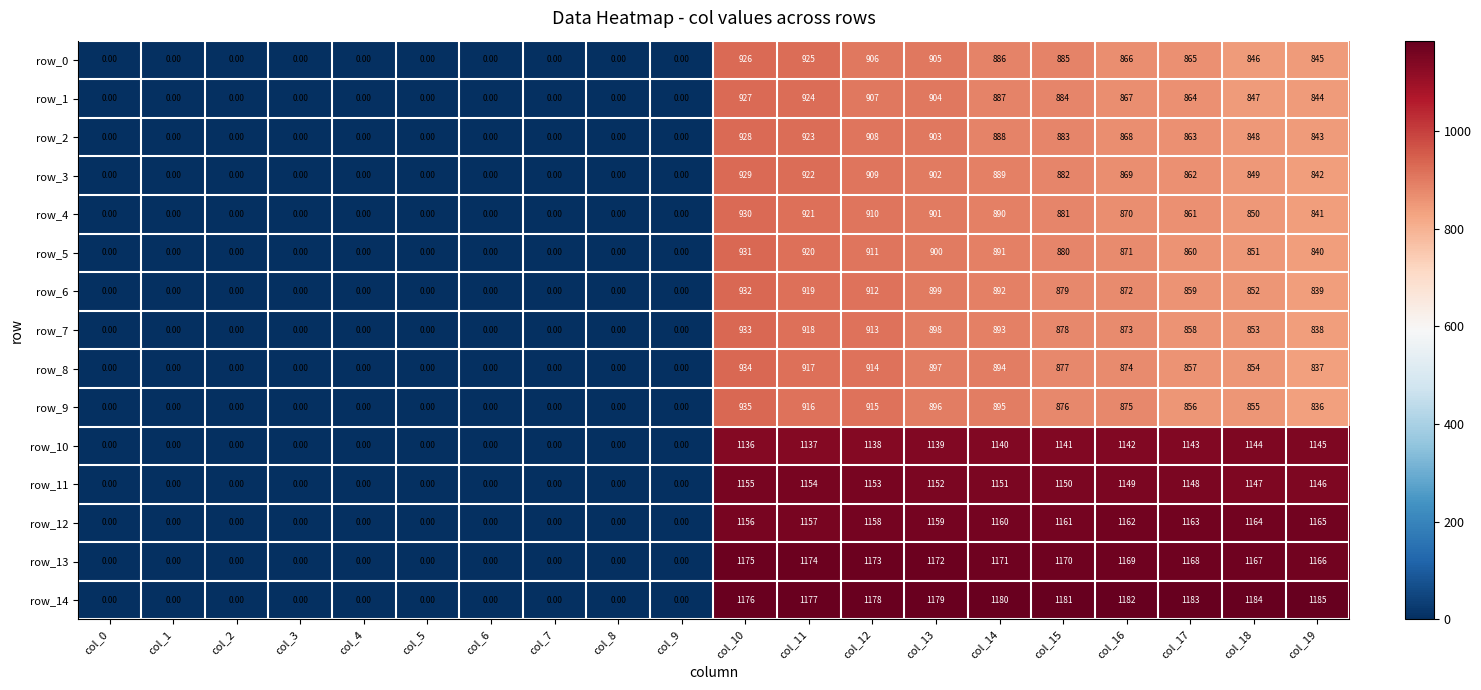

What is the spread (max minus min) of values at col_16?

316